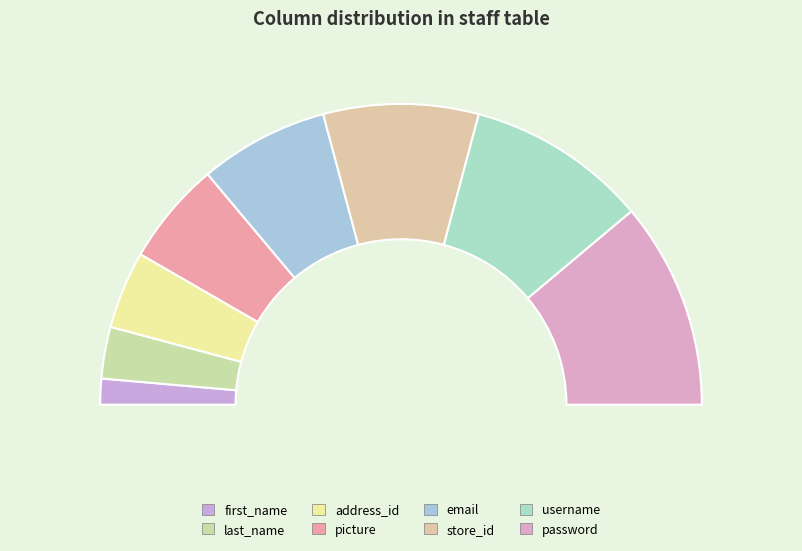

To the nearest percent, what portion does first_name represent?

3%